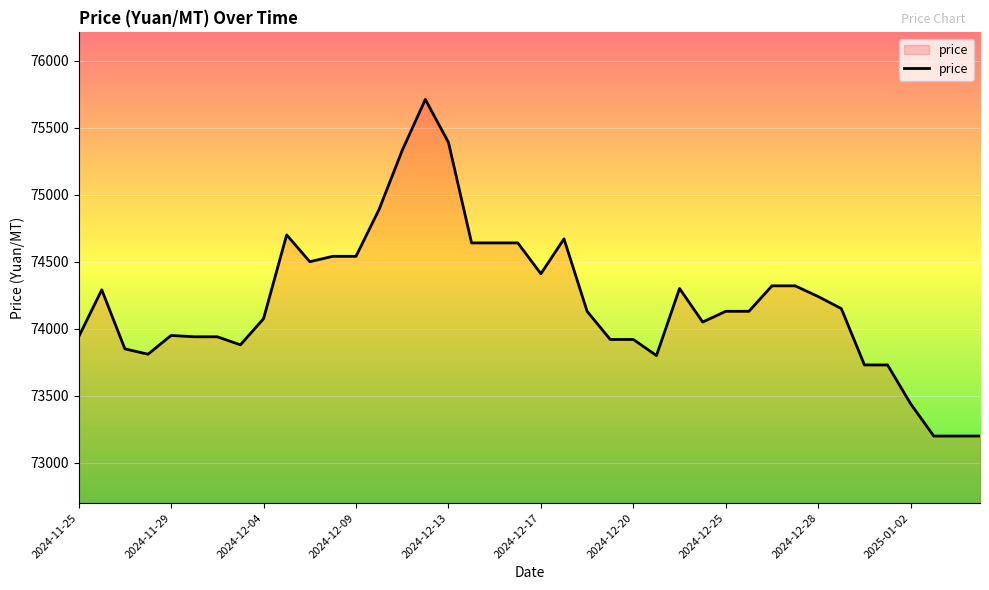

What is the difference between the maximum and minimum values?

2510